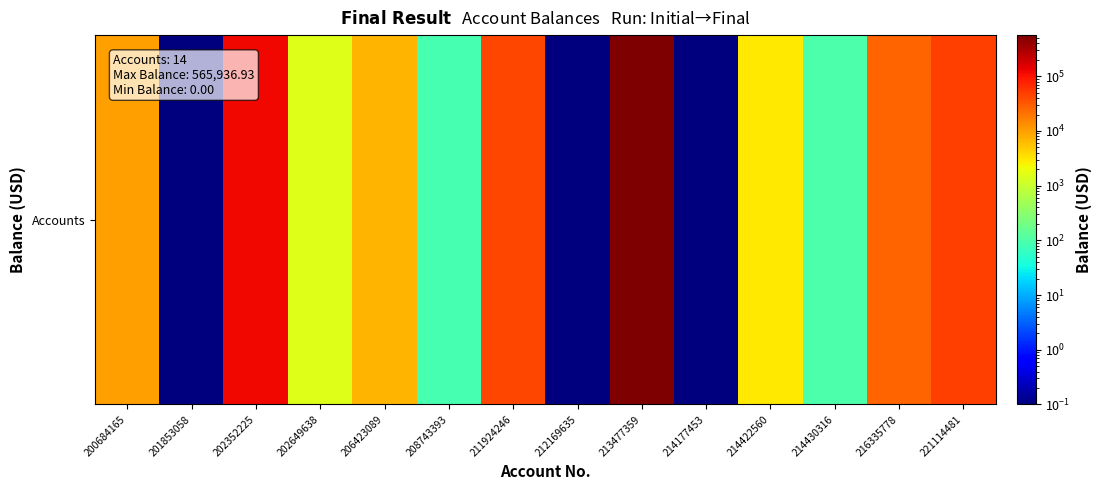

The value at 213477359 is 565936.9. True or false?

True